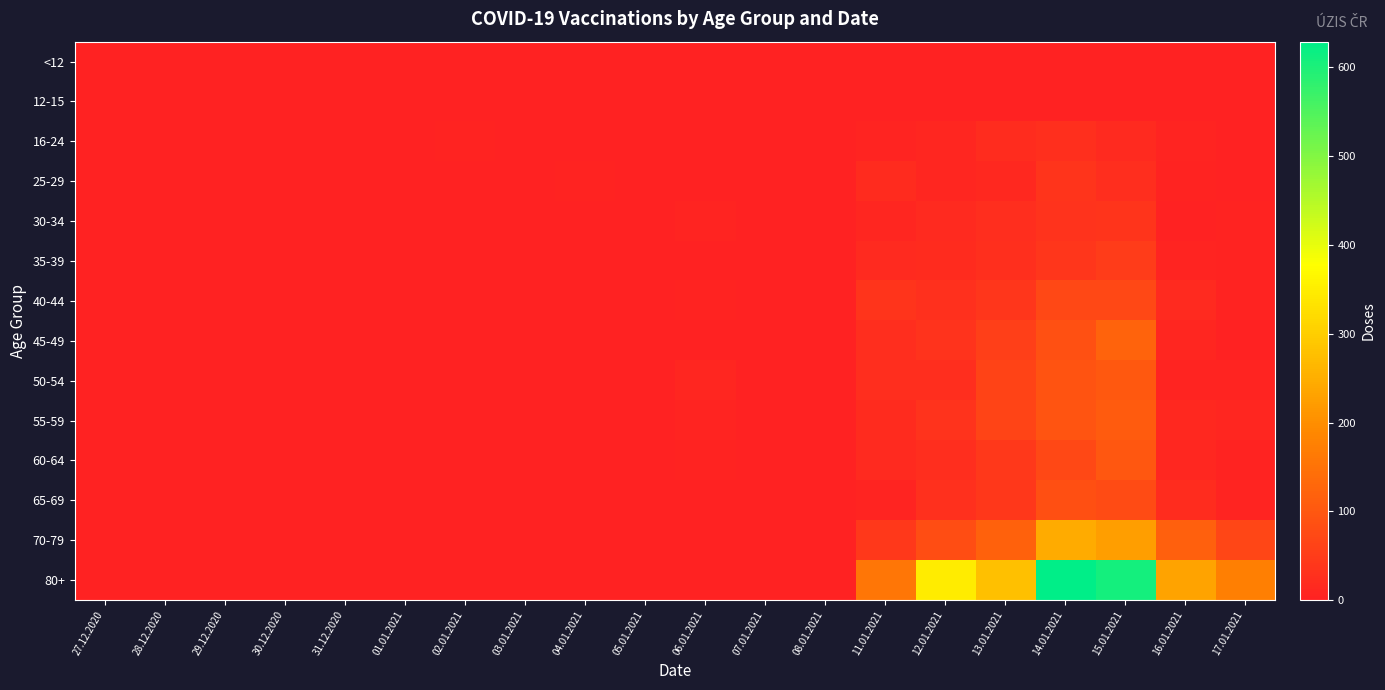

Rank the series by their maximum value, from lowest to highest.

<12, 12-15, 16-24, 25-29, 30-34, 35-39, 40-44, 65-69, 60-64, 50-54, 55-59, 45-49, 70-79, 80+